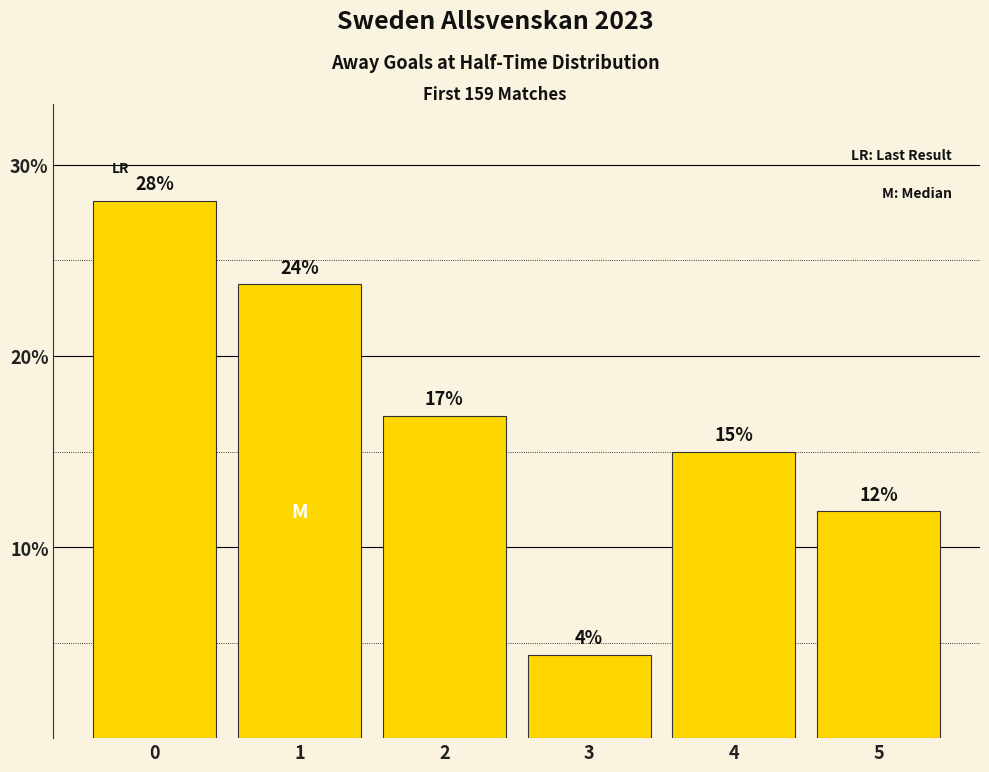

How many bars are there in total?

6